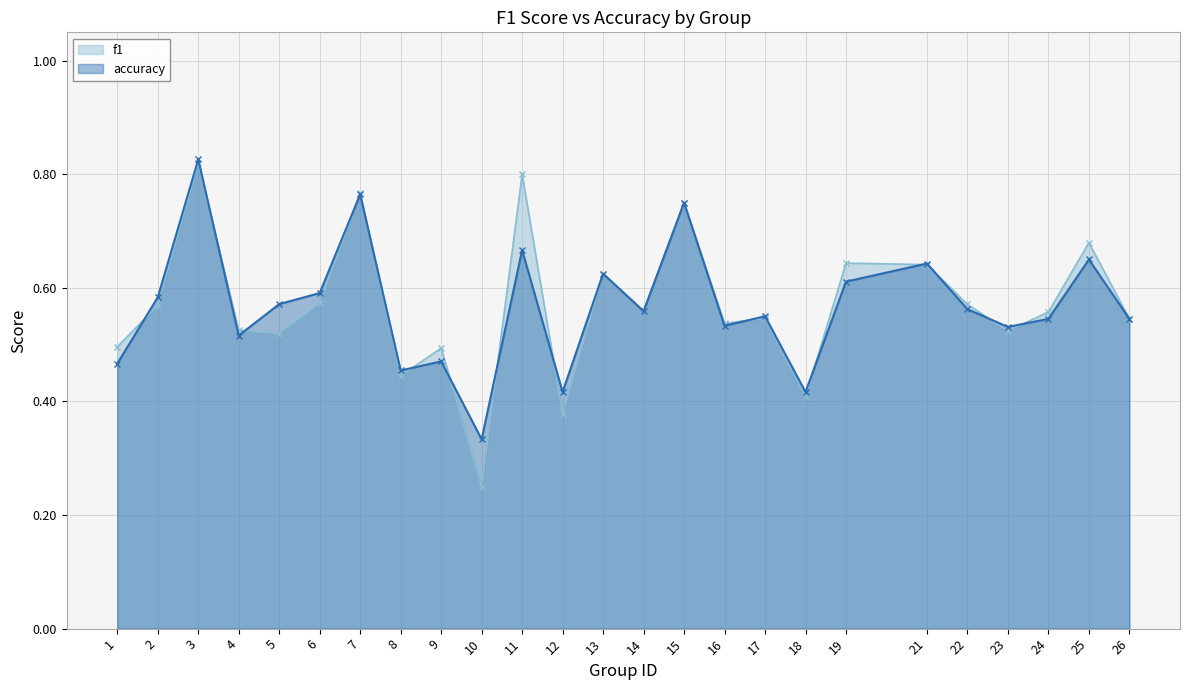

How many lines are shown in the chart?

2